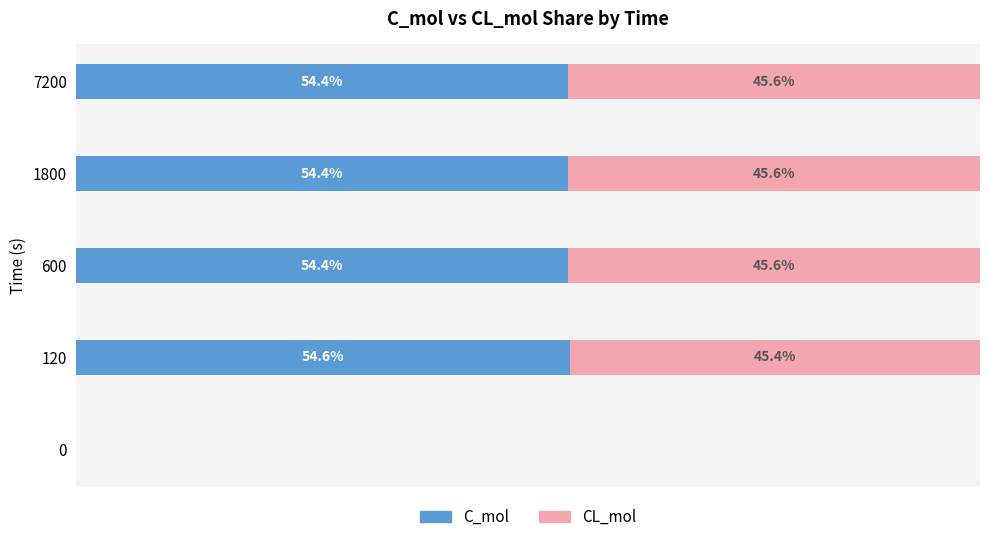

What is the average value of the CL_mol series?

36.5